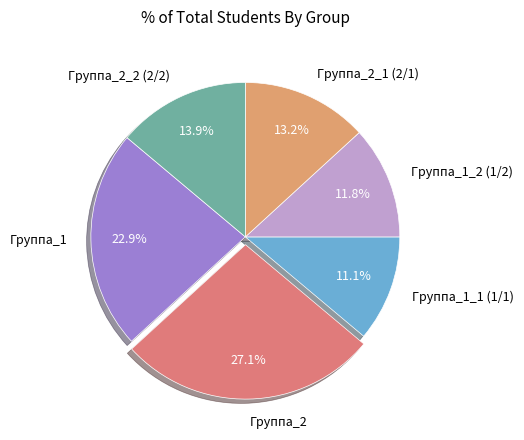

What is the ratio of the value at Группа_2_2 (2/2) to the value at Группа_2_1 (2/1)?

1.1